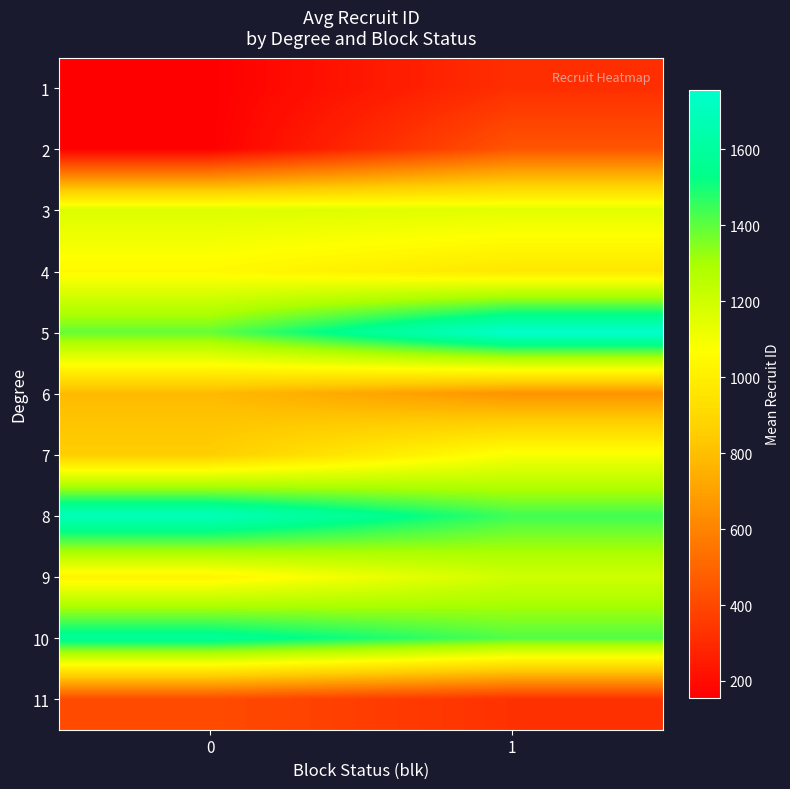

What is the difference between the highest and lowest values at 0?

1537.9